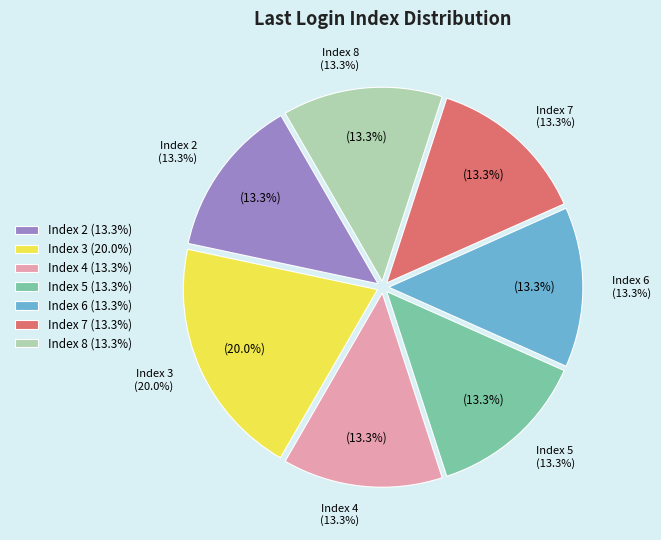

Does 12 account for over 50% of the chart?

No